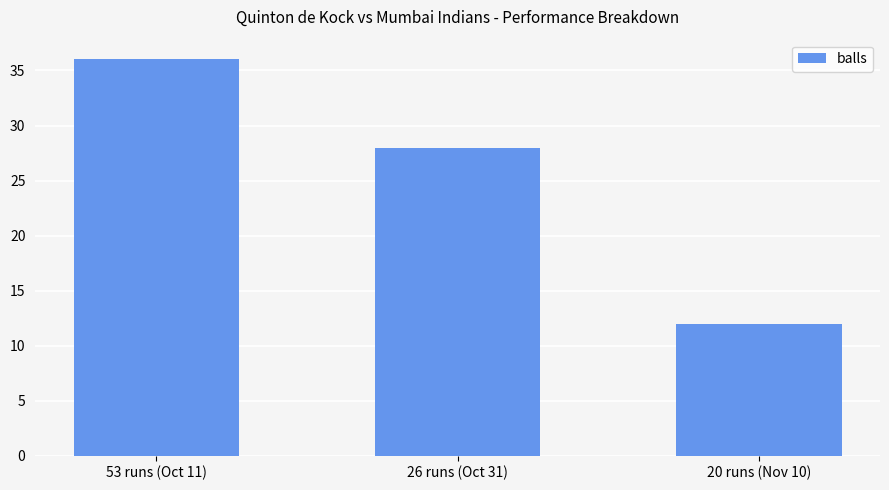

The value at 20 runs (Nov 10) is 4. True or false?

False